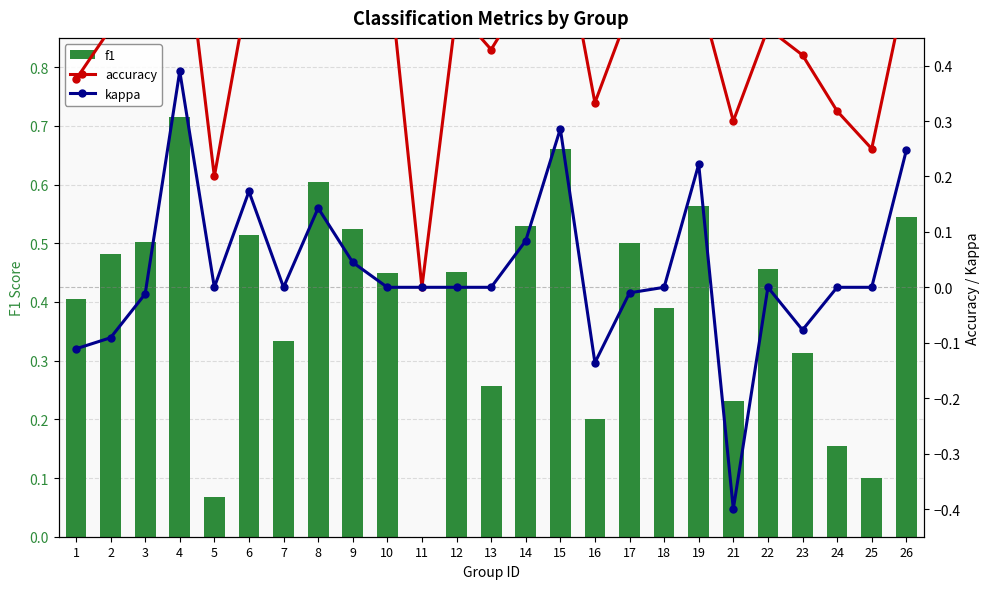

Between 3 and 18, which series saw the biggest shift?

f1